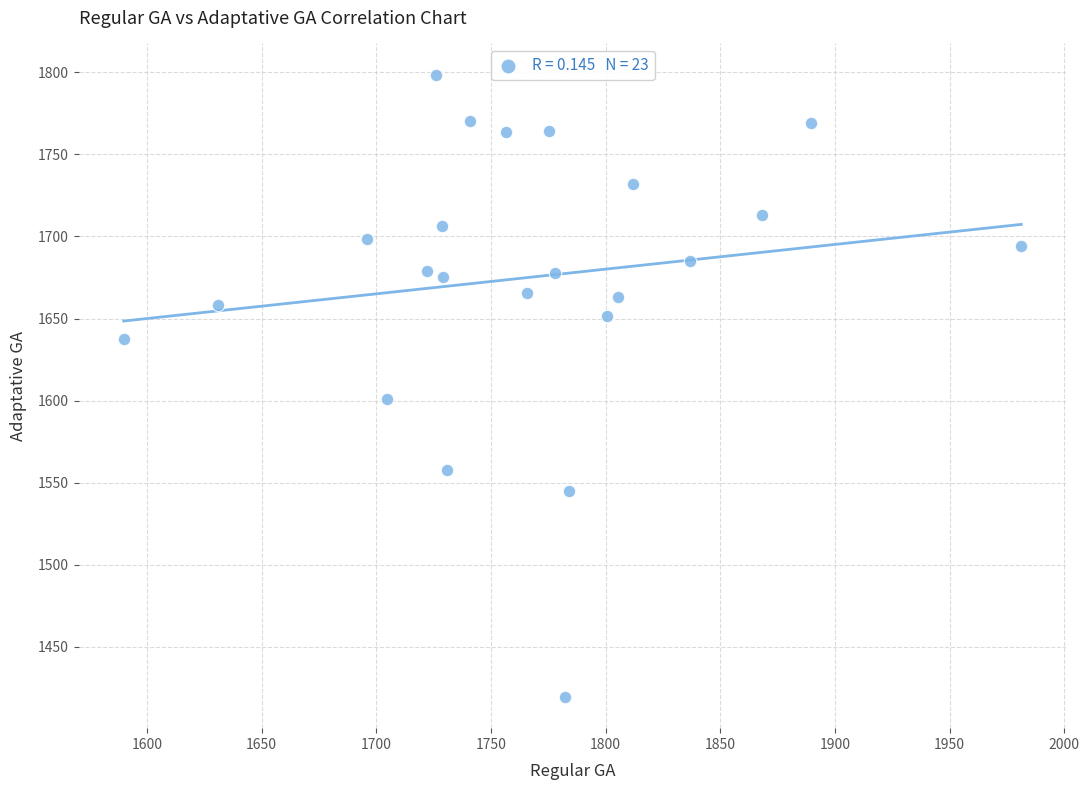

What Y value in the scatter plot is closest to 1609?

1600.8